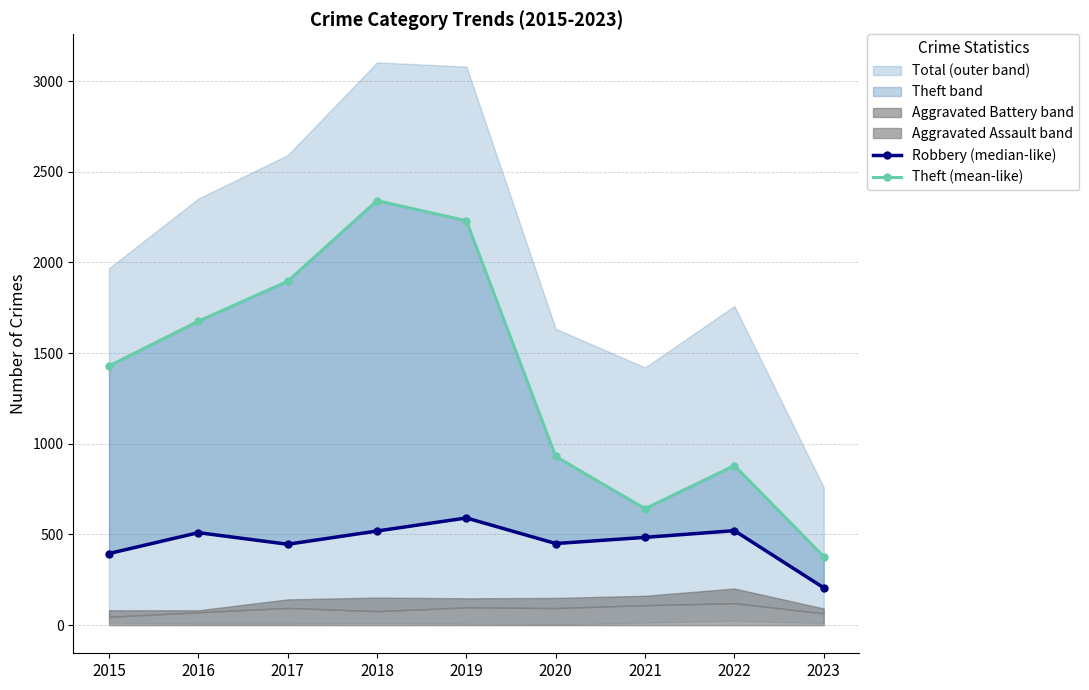

Which series has the widest spread of values?

Theft (mean-like)